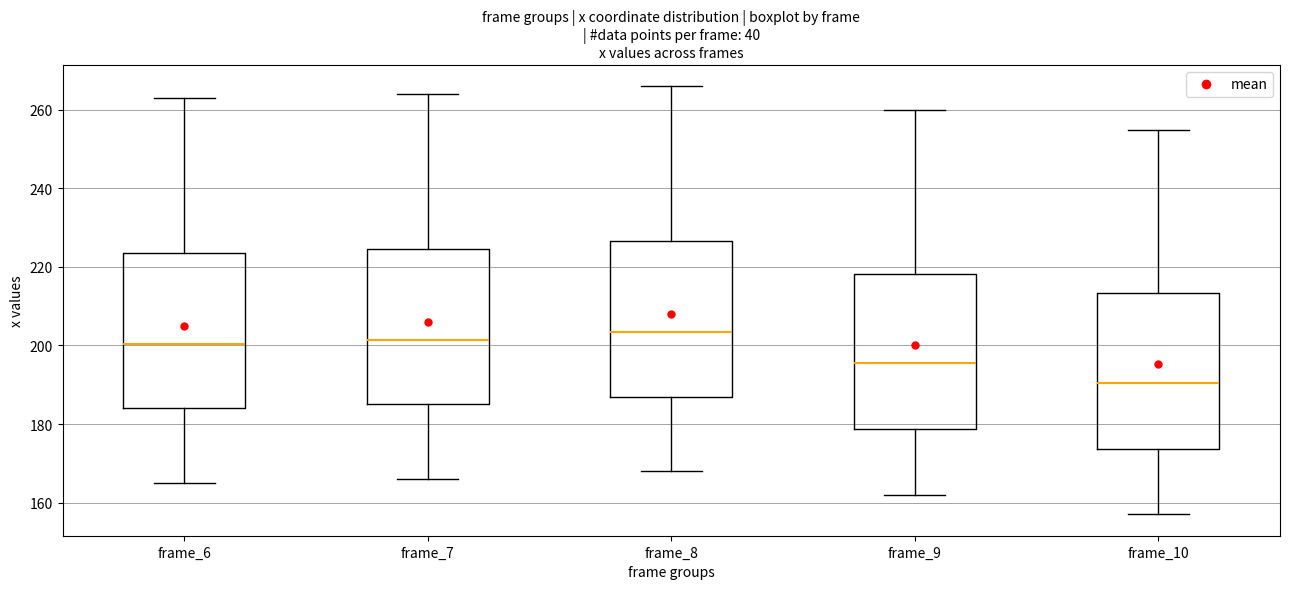

Where is the upper edge of the box for frame_6 on the y-axis? The values are not printed on the chart, so give them approximately, as read against the axis.

224